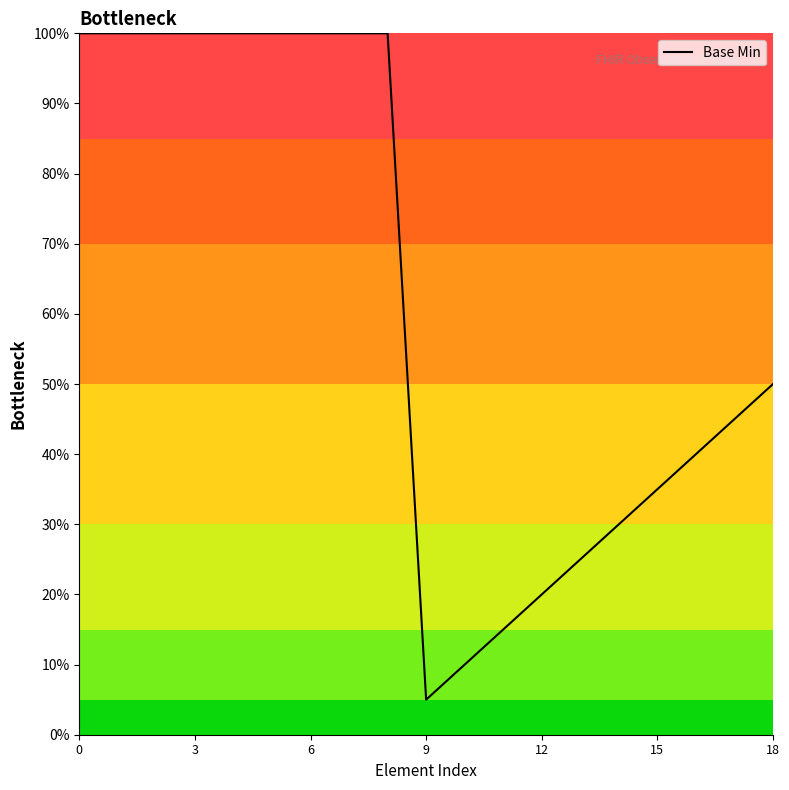

What is the greatest value displayed?

100